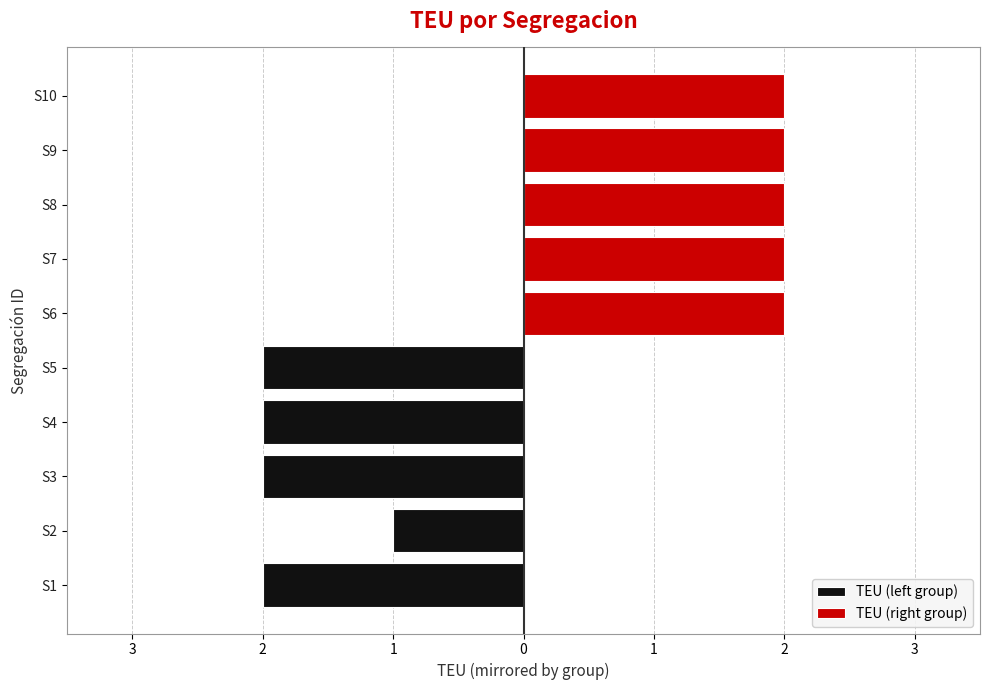

At how many categories does at least one series exceed -1?

5